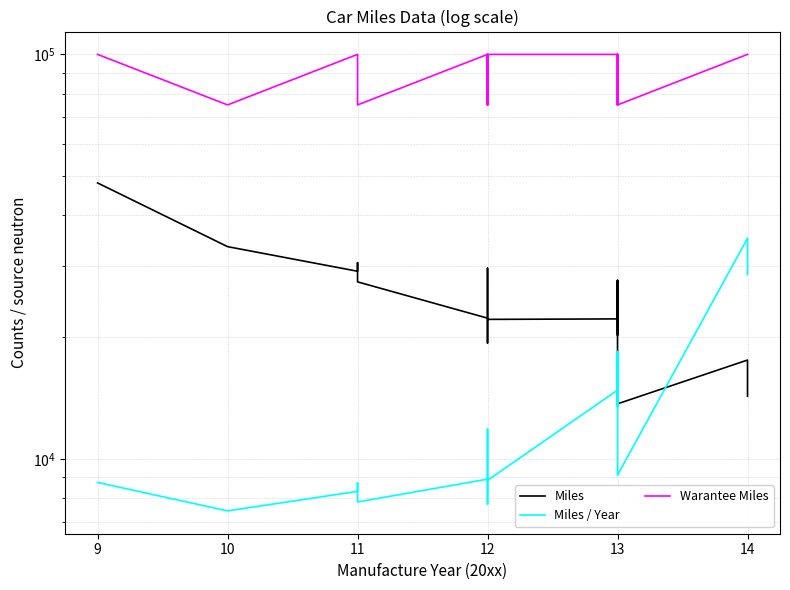

Which series has the largest total across all categories?

Warantee Miles